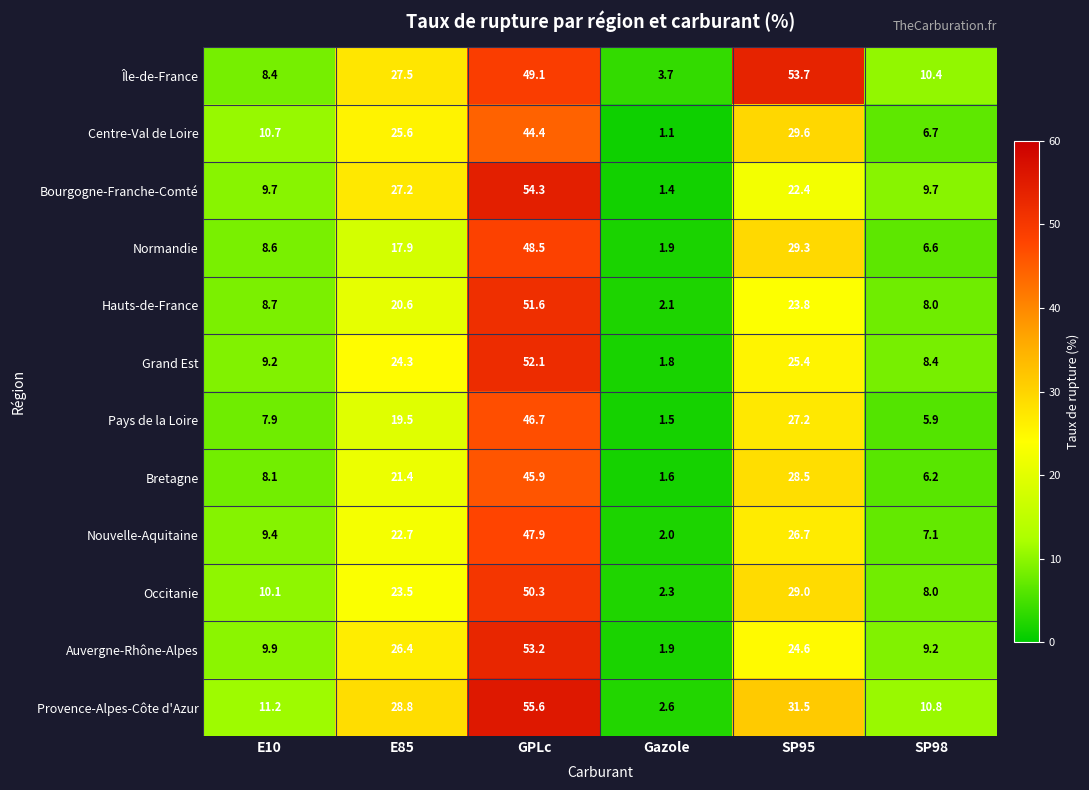

Which series changed the most between GPLc and SP98?

Provence-Alpes-Côte d'Azur